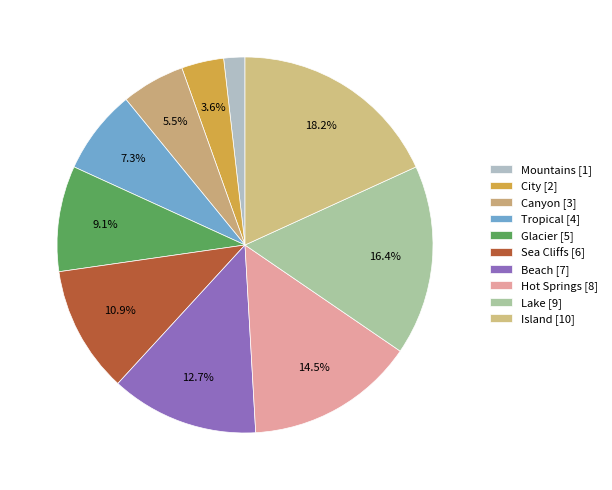

What is the change in value from City to Lake?

+7